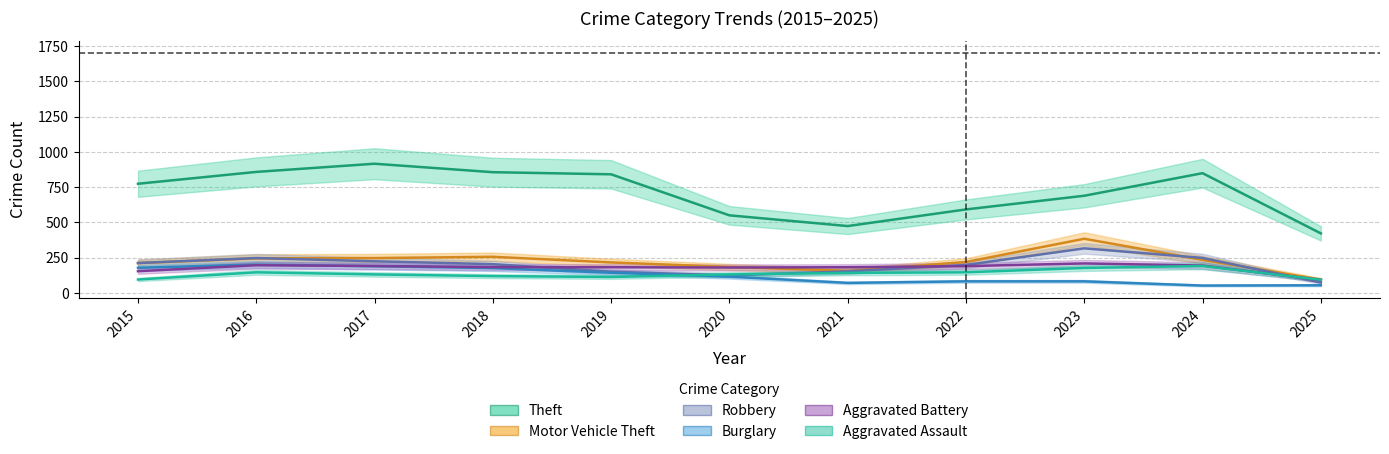

List the series in order of their peak value, lowest first.

Aggravated Assault, Burglary, Aggravated Battery, Robbery, Motor Vehicle Theft, Theft